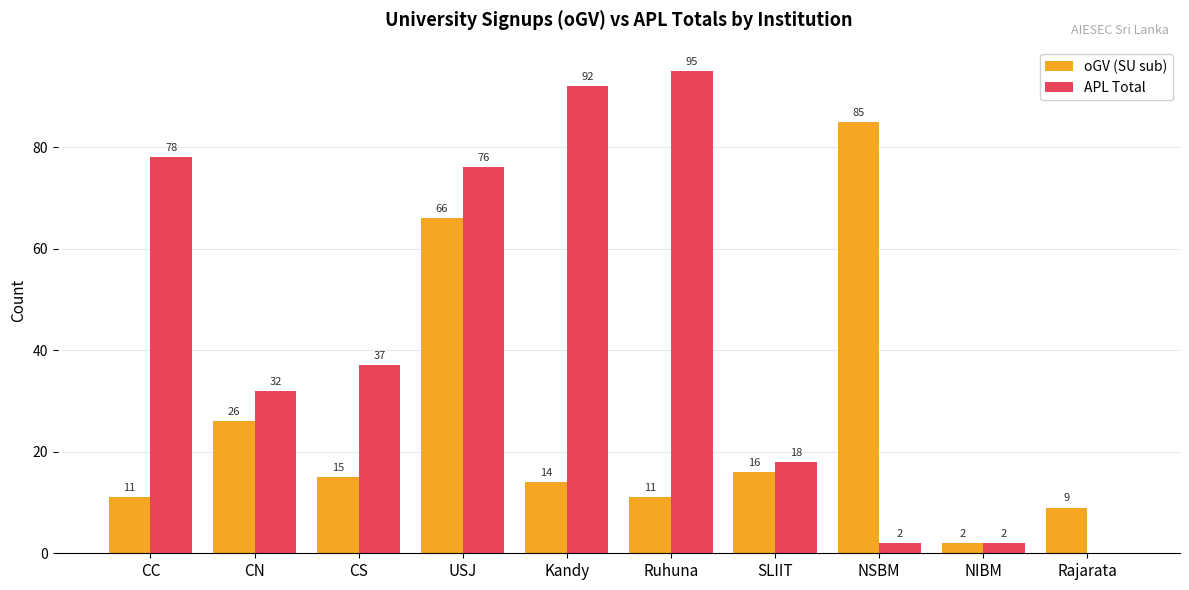

What is the maximum value for oGV (SU sub)?

85